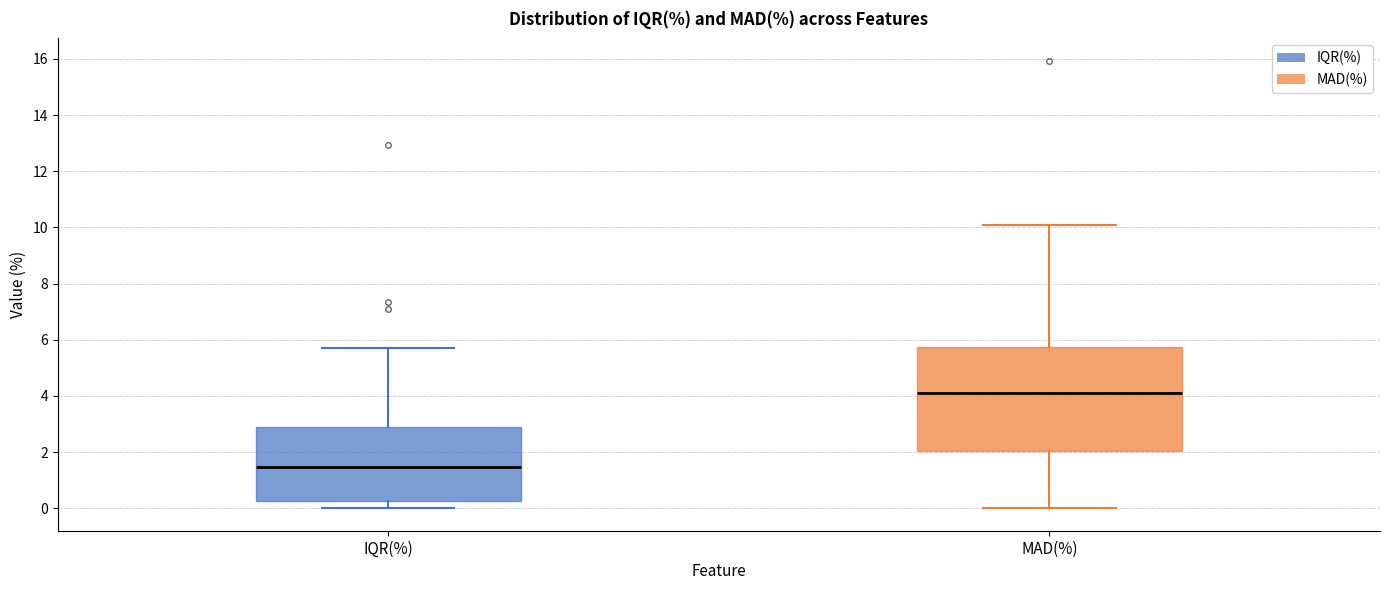

Reading left to right, transcribe this box plot: for each box, give where its median line is, the range the box spans, and where its two whiskers end, as read against the y-axis. The values are not printed on the chart, so give them approximately, as read against the axis.

IQR(%): median 1.4, box 0.2 to 3.0, whiskers 0.0 to 5.8
MAD(%): median 4.2, box 2.0 to 5.8, whiskers 0.0 to 10.2